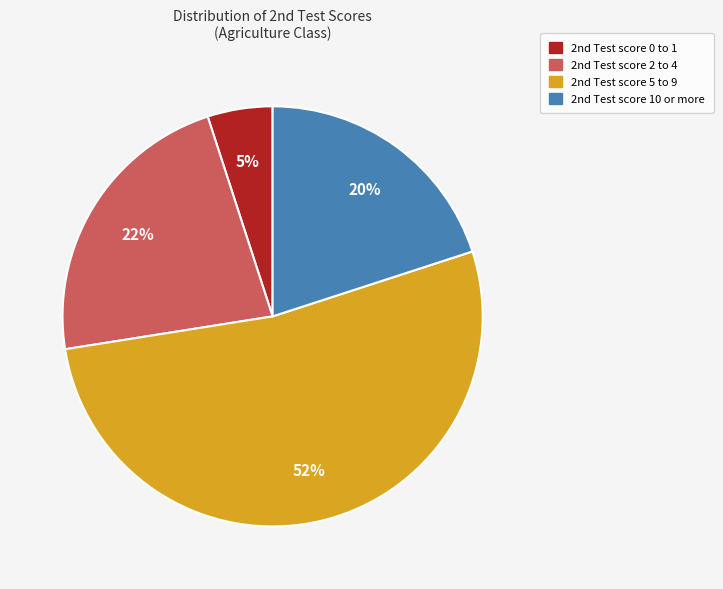

Which slice is the largest?

2nd Test score 5 to 9